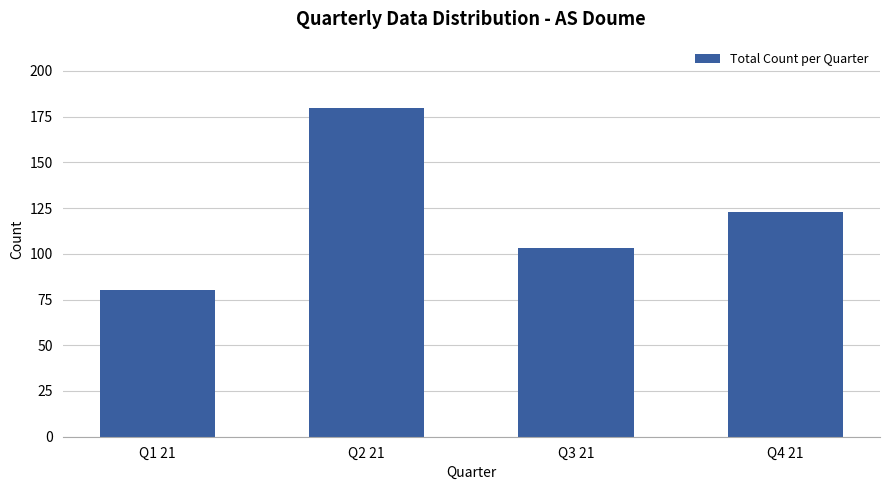

Count the values in the range 103 to 180.

3